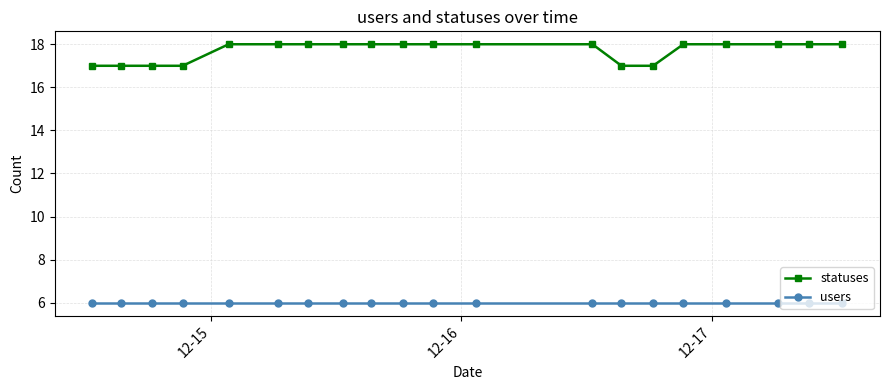

What is the value of the statuses point at the 8th from the left?

18